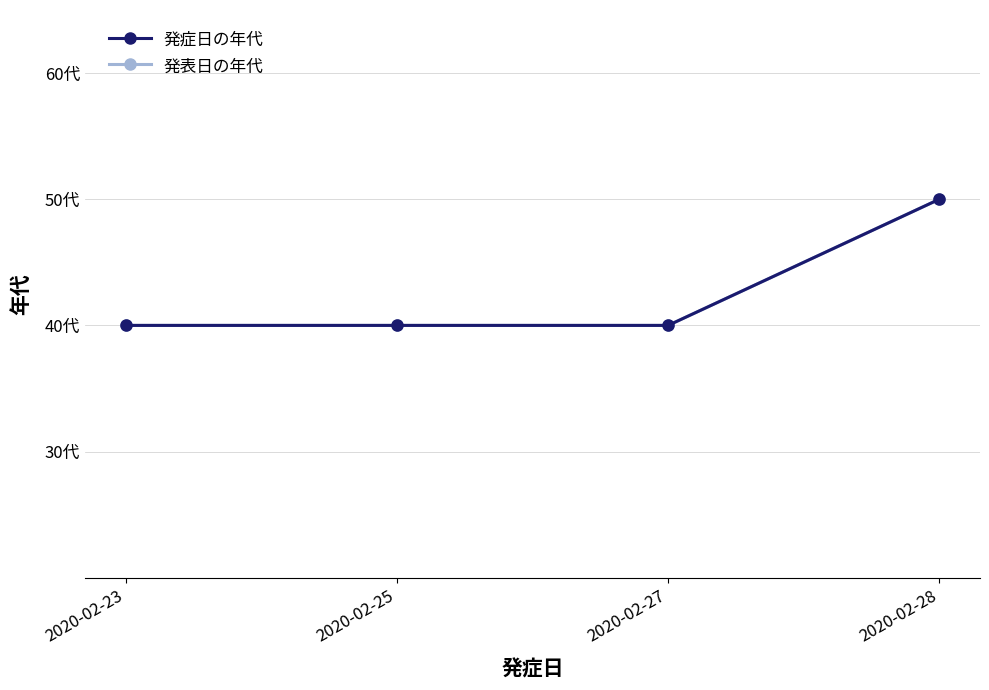

What is the value of the 発表日の年代 point at the 2nd from the left?

40